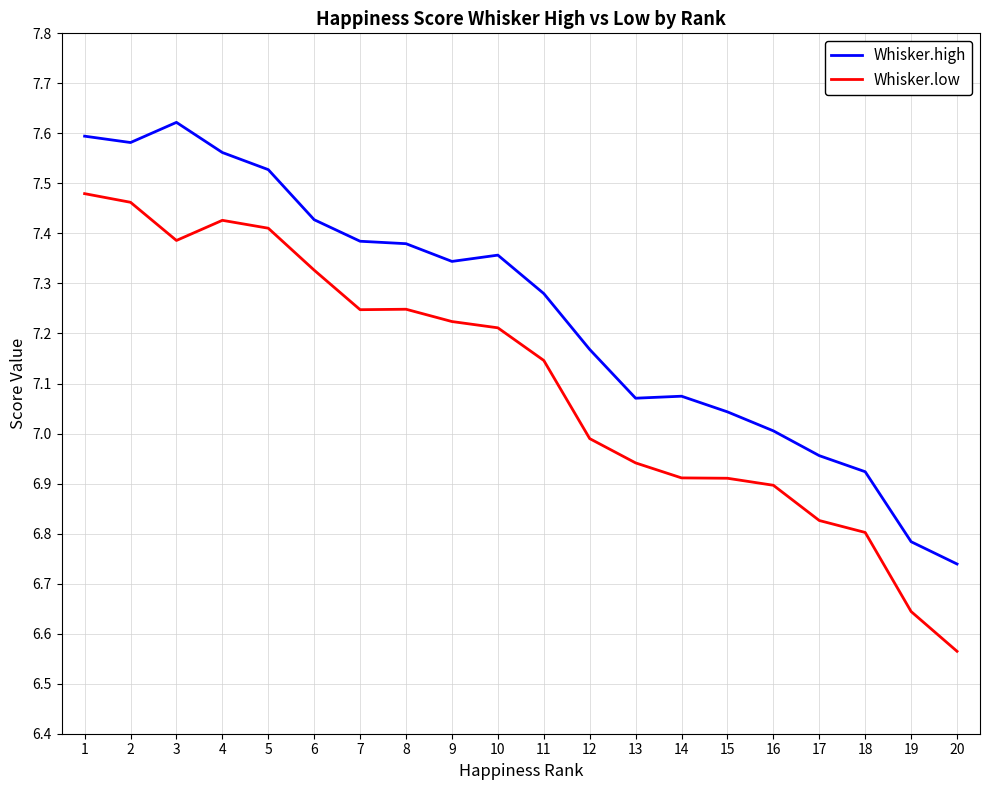

Where is the first local maximum for Whisker.high?

3